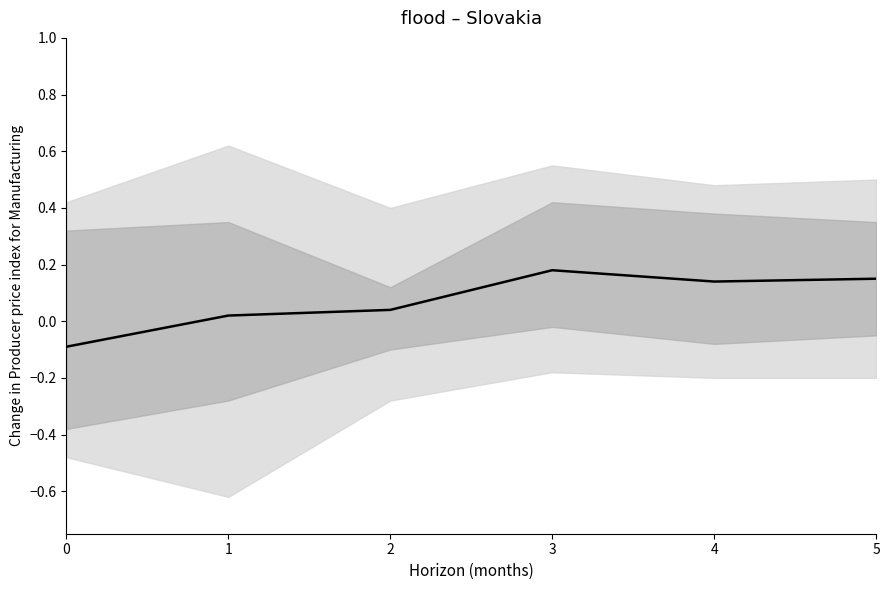

Reading left to right, transcribe all the data shown in this chart.

0=-0.1	1=0.0	2=0.0	3=0.2	4=0.1	5=0.1